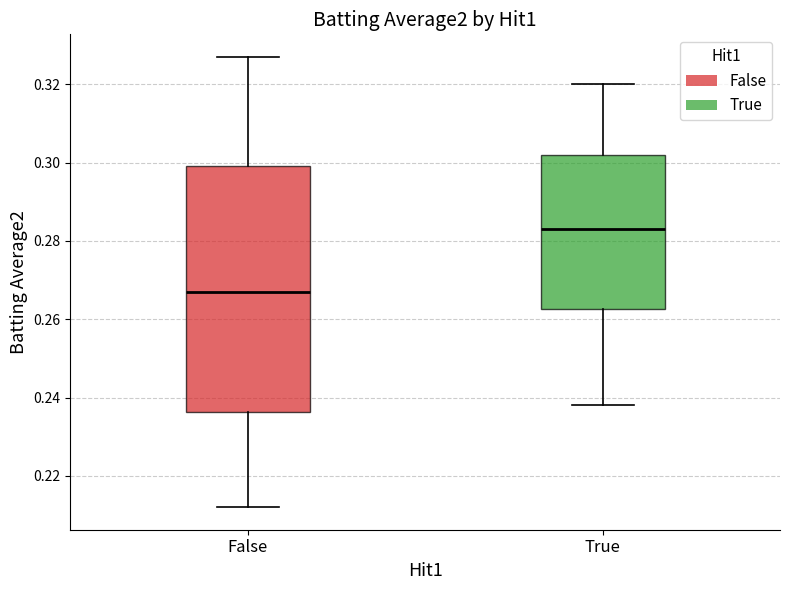

Reading left to right, transcribe this box plot: for each box, give where its median line is, the range the box spans, and where its two whiskers end, as read against the y-axis. The values are not printed on the chart, so give them approximately, as read against the axis.

False: median 0.268, box 0.236 to 0.300, whiskers 0.212 to 0.328
True: median 0.284, box 0.262 to 0.302, whiskers 0.238 to 0.320